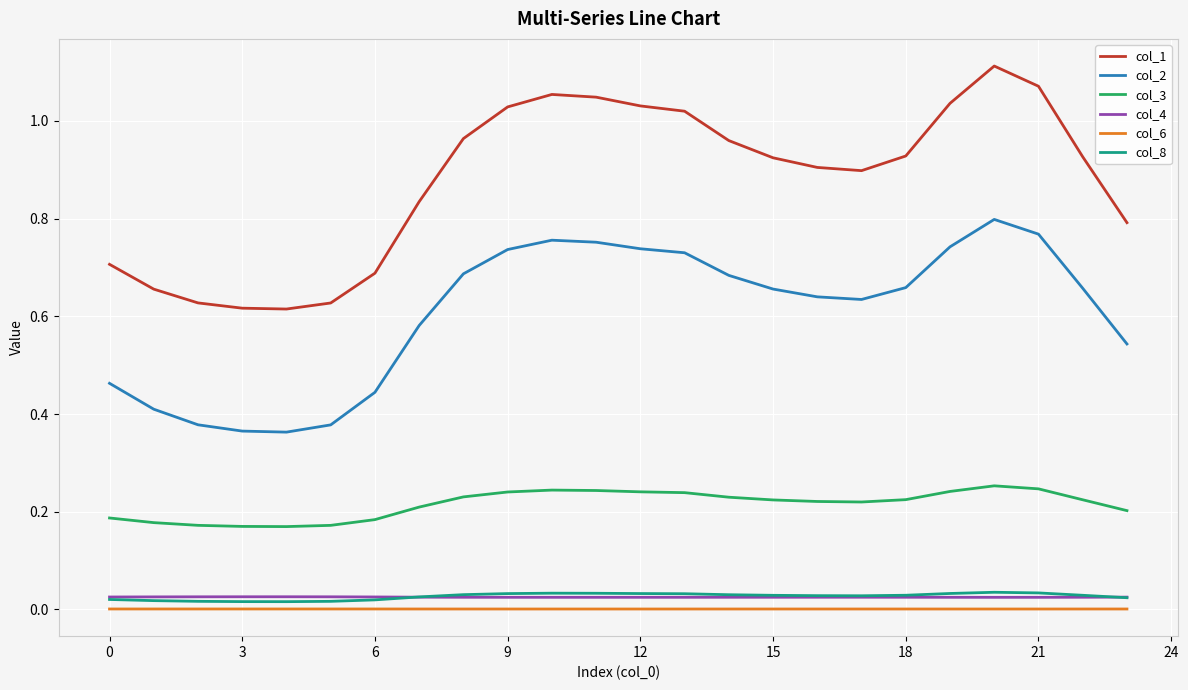

At how many categories does at least one series exceed 0?

24